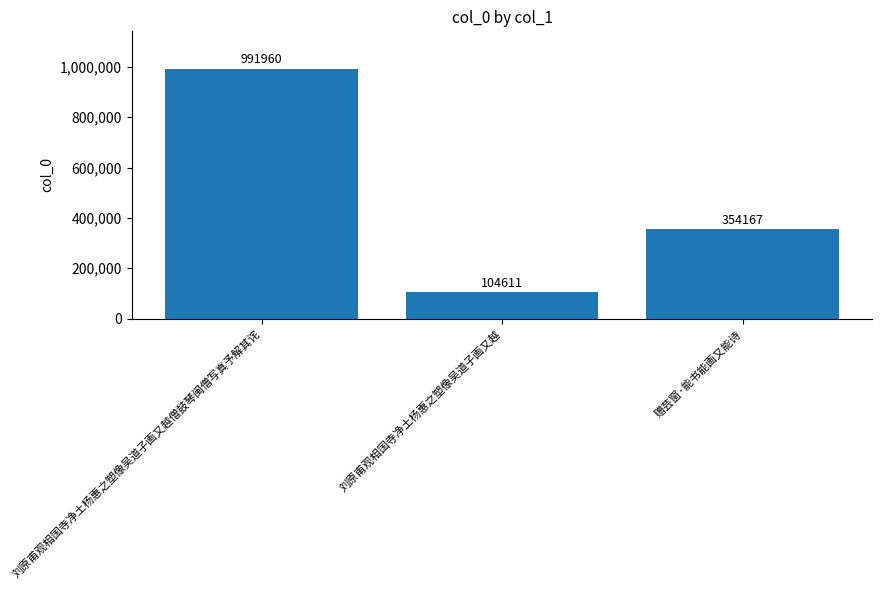

Is it true that the value at 刘原甫观相国寺净土杨惠之塑像吴道子画又越 is 66314?

False